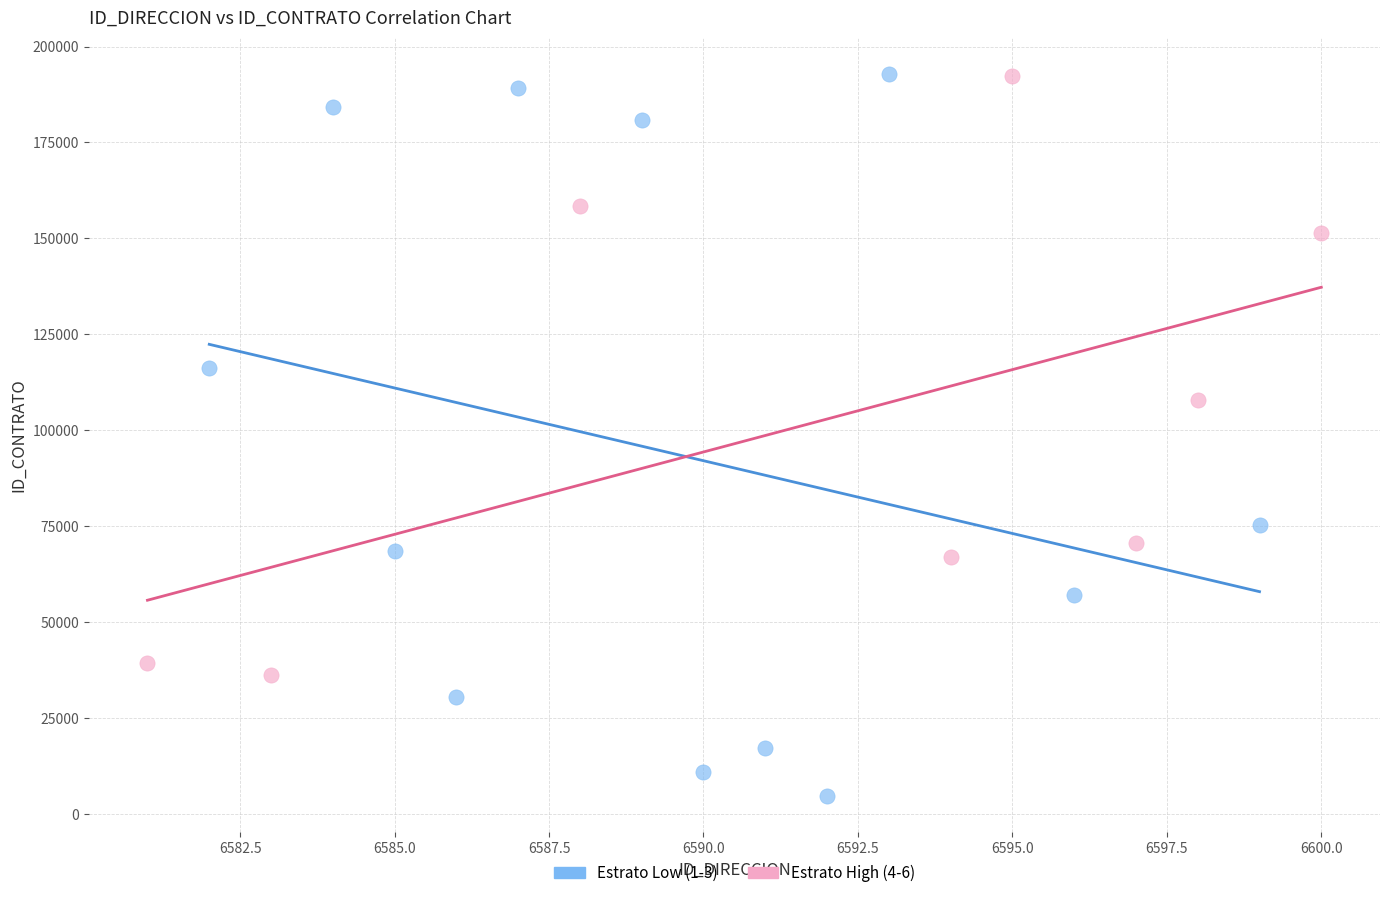

Which series contains the lowest Y value?

Estrato Low (1-3)